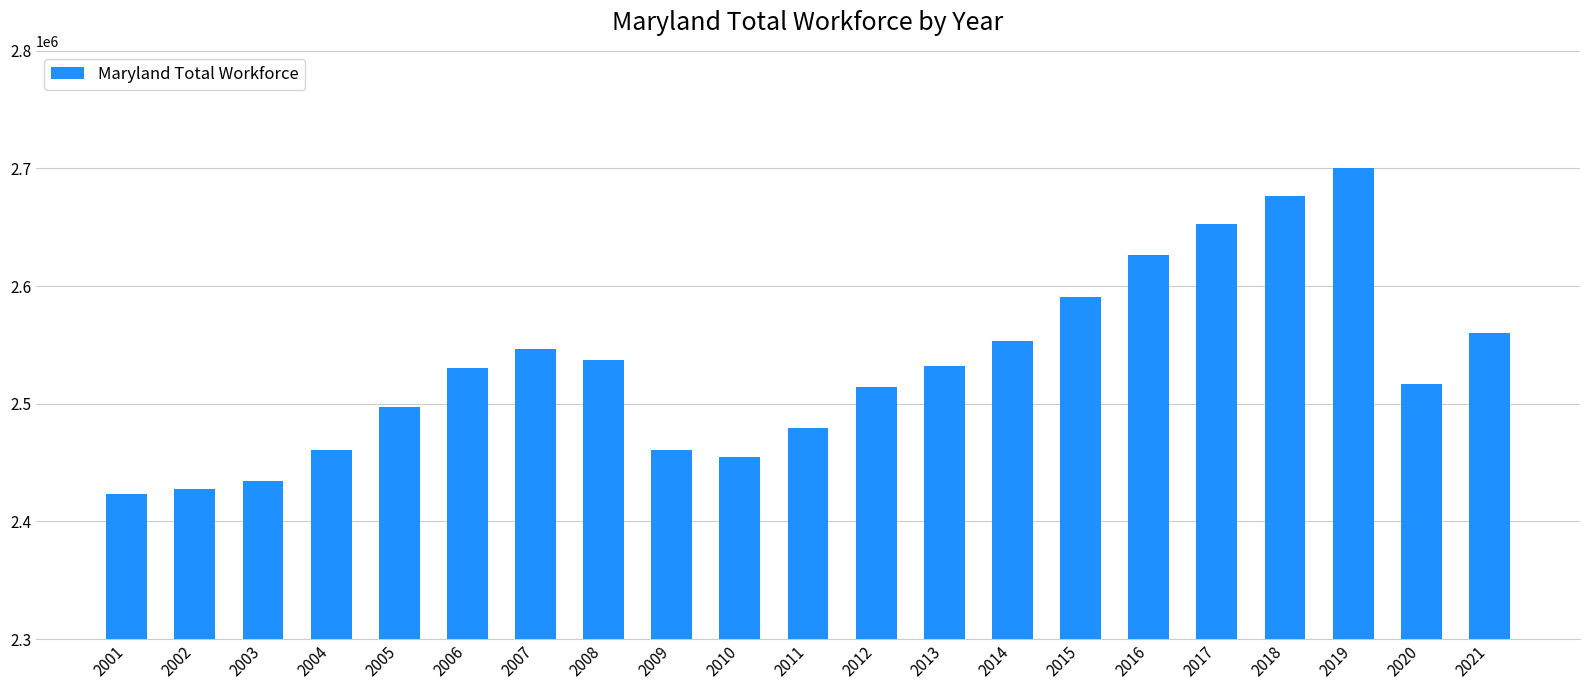

Which has a higher value, 2011 or 2007?

2007